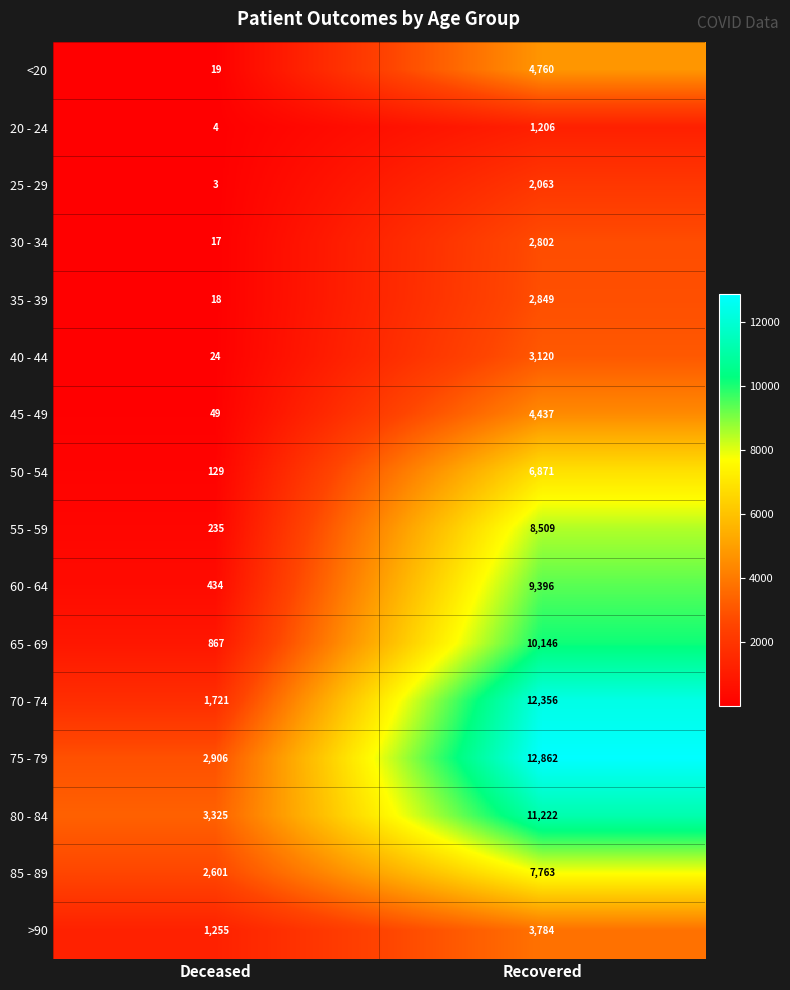

What is the approximate value of 20 - 24 at Recovered, to the nearest 100?

1200